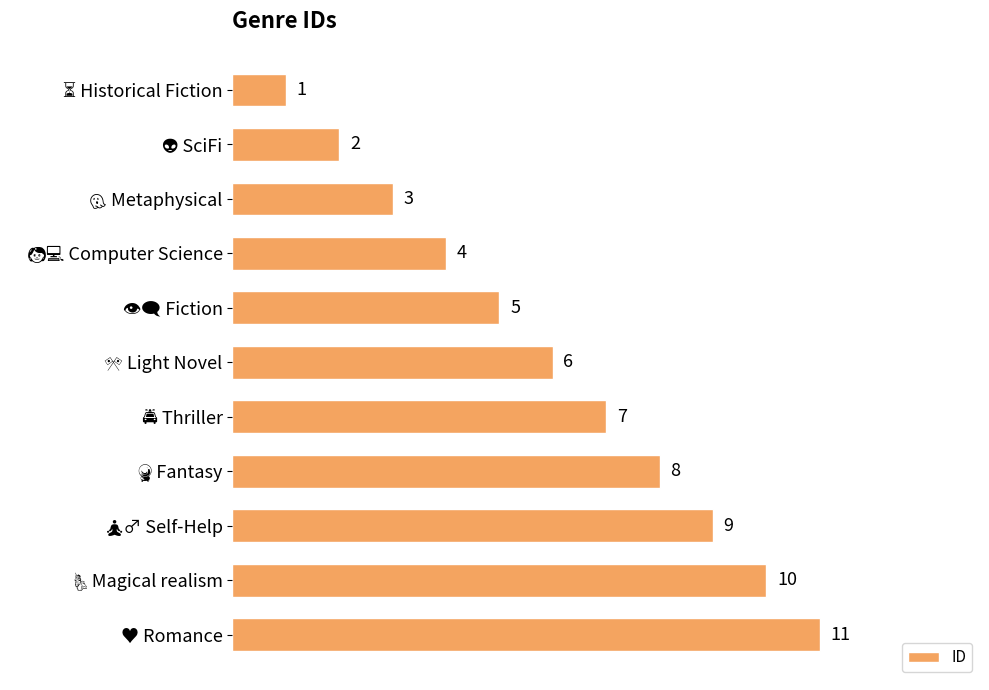

Count the number of data series in this chart.

1